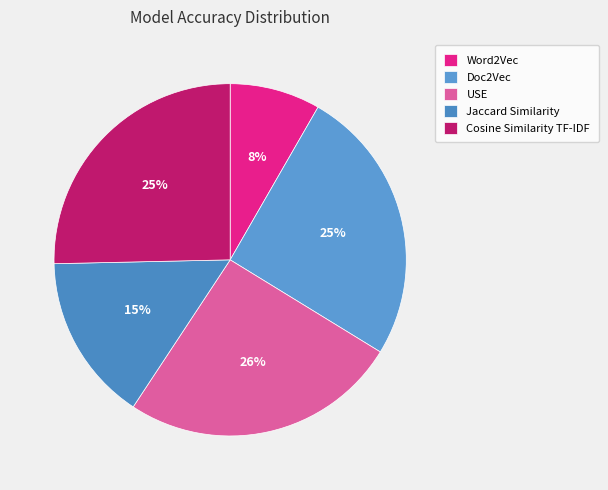

How many segments does this pie chart have?

5